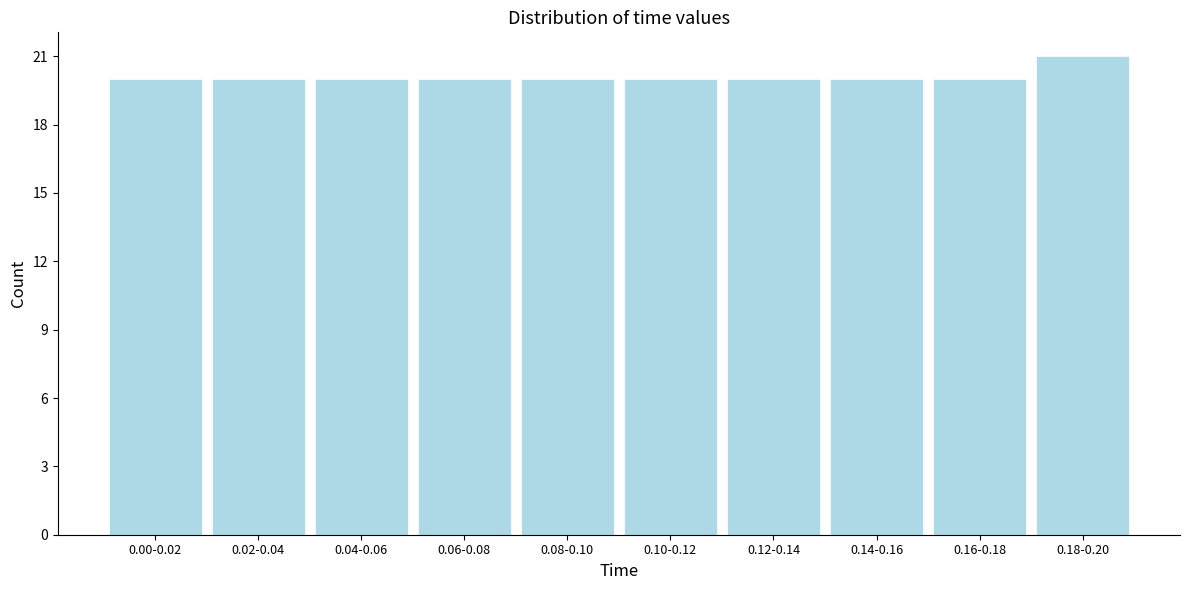

Reading left to right, extract all data points from this chart.

0.00-0.02=20	0.02-0.04=20	0.04-0.06=20	0.06-0.08=20	0.08-0.10=20	0.10-0.12=20	0.12-0.14=20	0.14-0.16=20	0.16-0.18=20	0.18-0.20=21